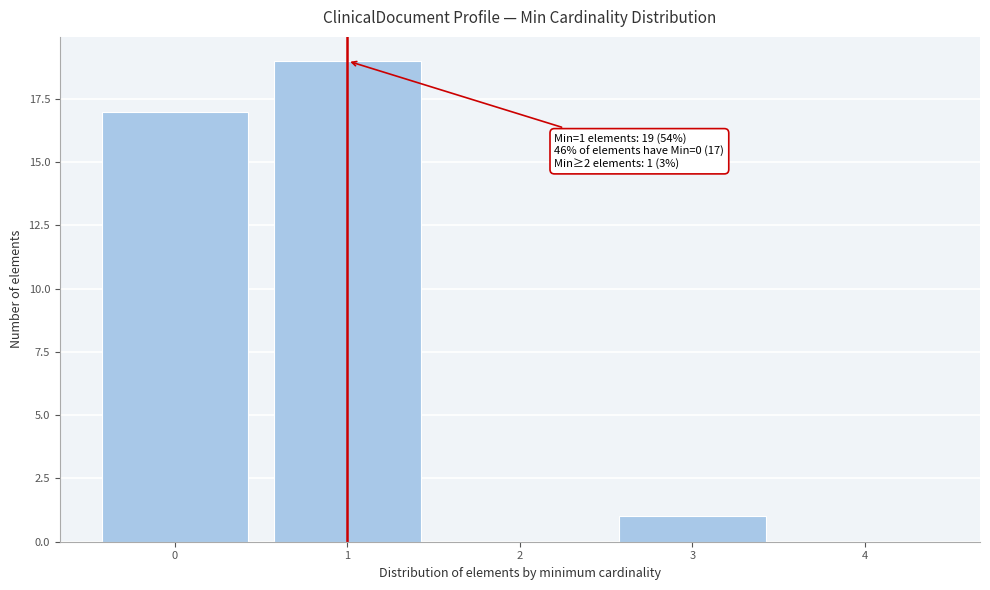

Which range on the x-axis has the tallest bar?

0.5 to 1.5